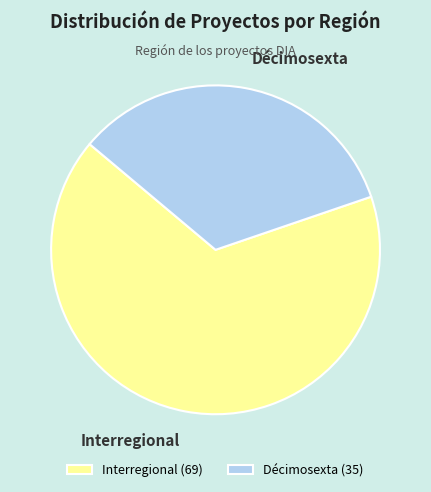

Do Interregional and Décimosexta together represent more than half of the pie?

Yes